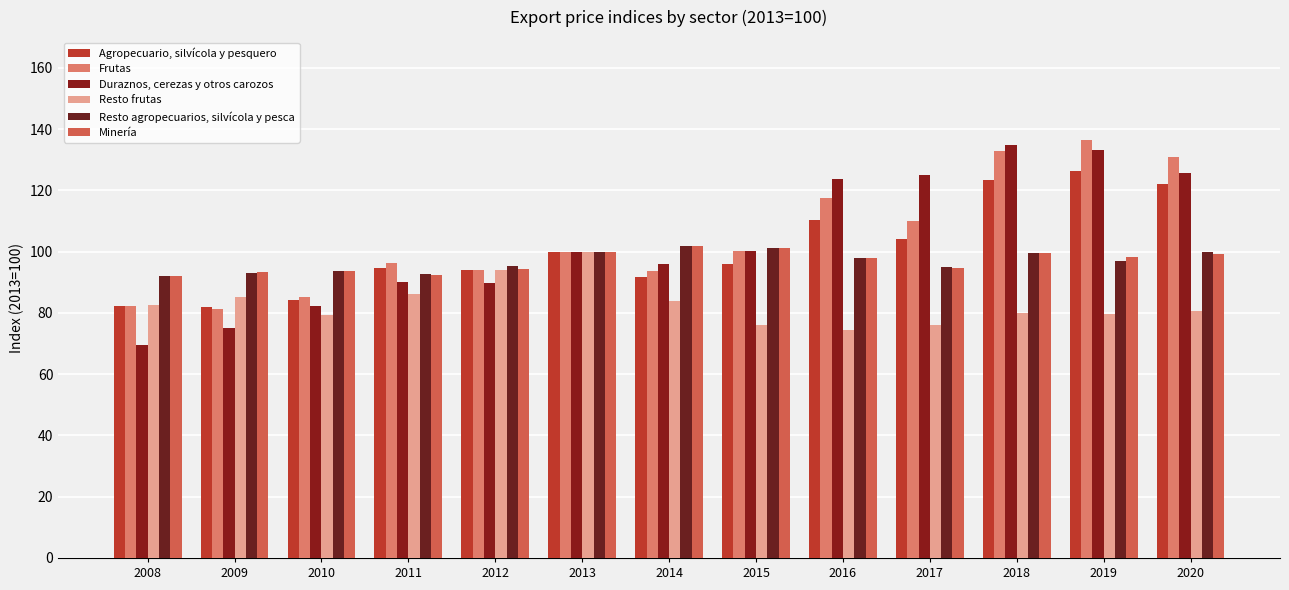

What is the sum of the Resto agropecuarios, silvícola y pesca values at 2017 and 2008?

186.9